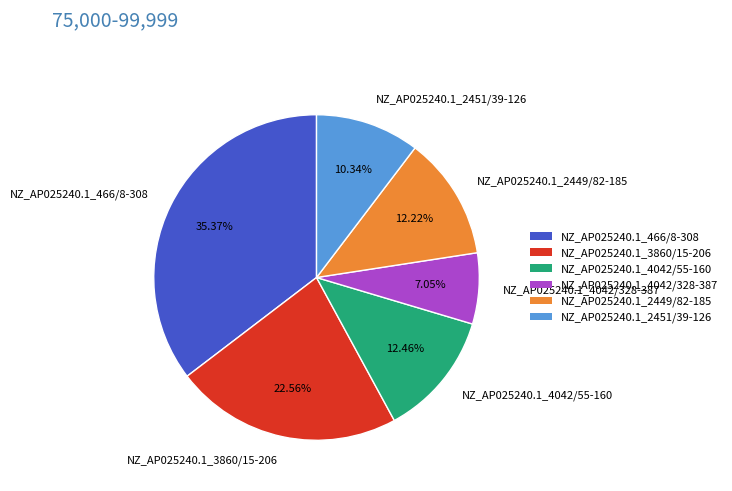

How many segments does this pie chart have?

6